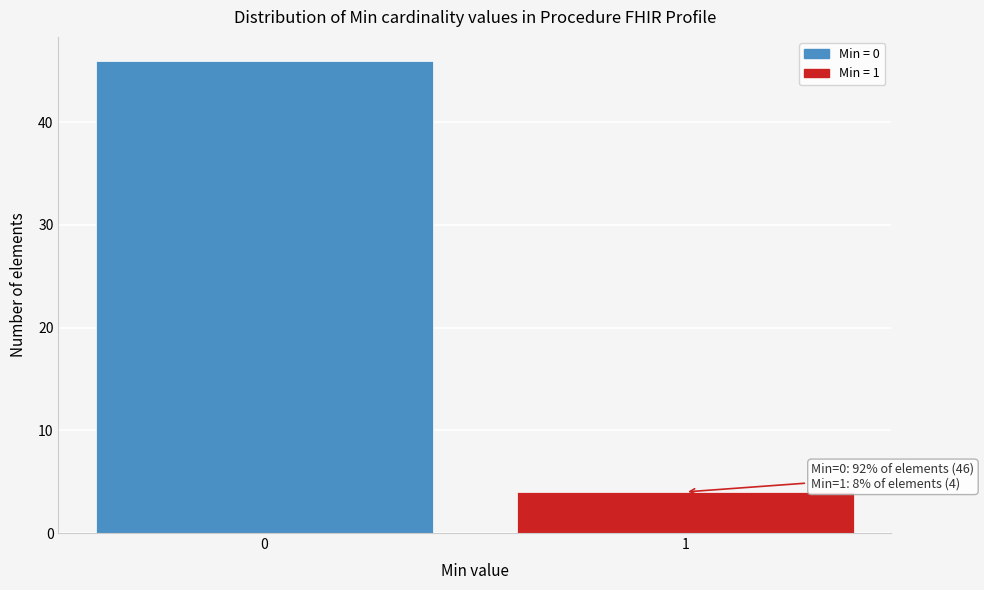

Reading left to right, extract all data points from this chart.

46	4